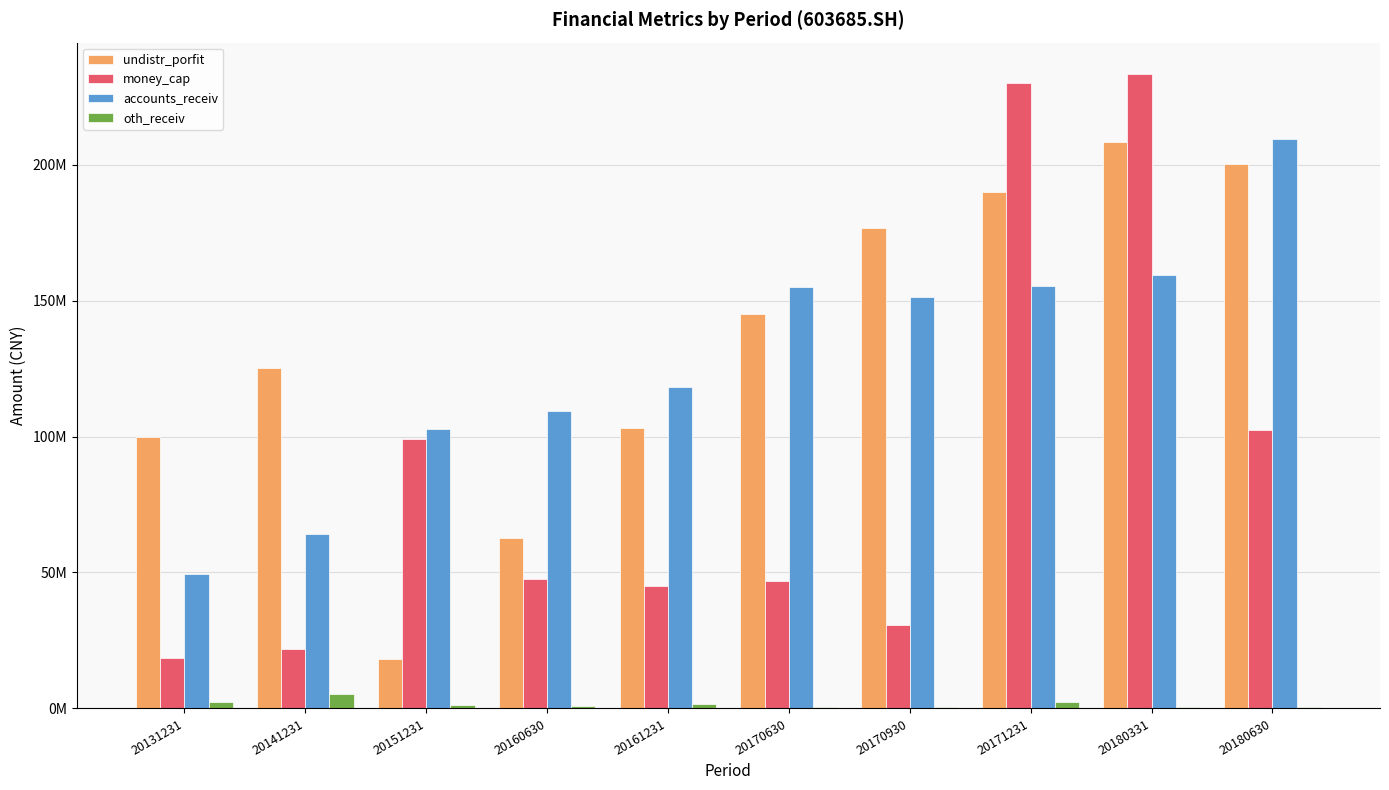

What are all the series names shown in the legend?

undistr_porfit, money_cap, accounts_receiv, oth_receiv